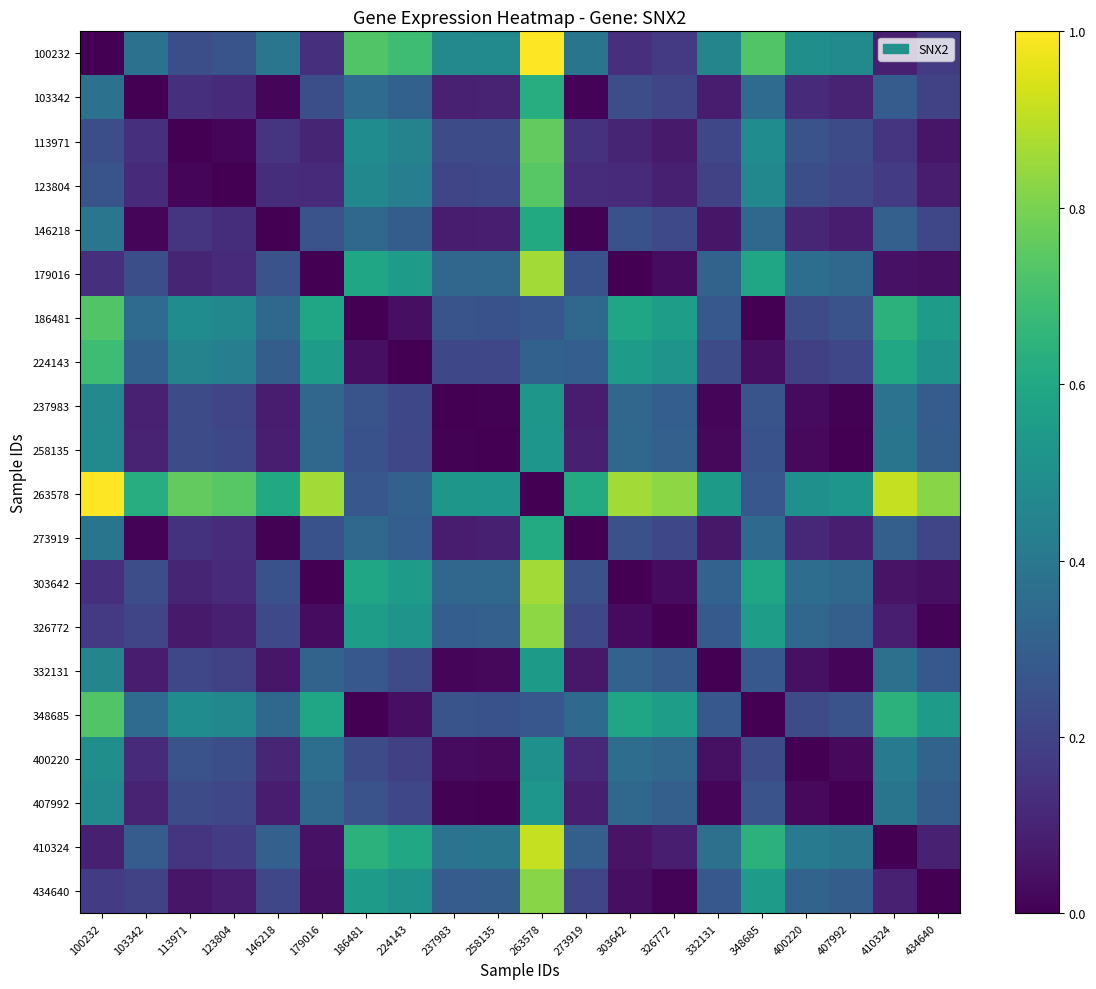

At which category is the sum across all series the highest?

263578